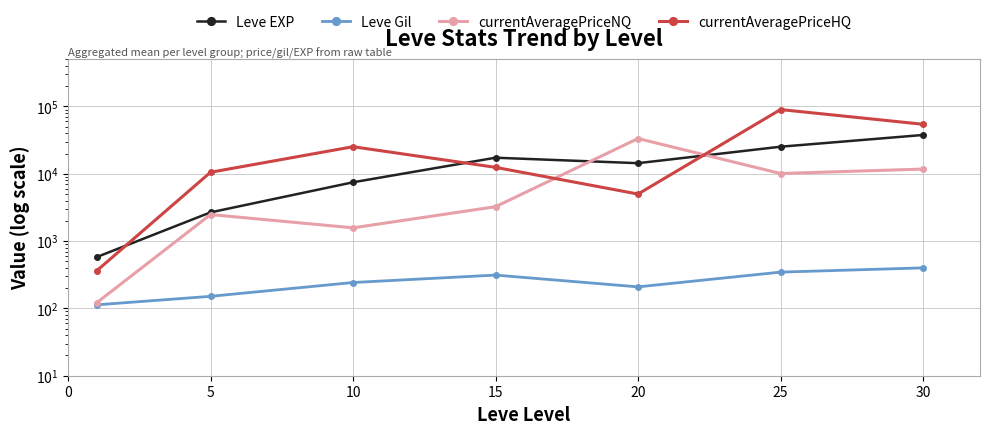

Is it true that currentAveragePriceNQ equals 54902.9 at 20?

False